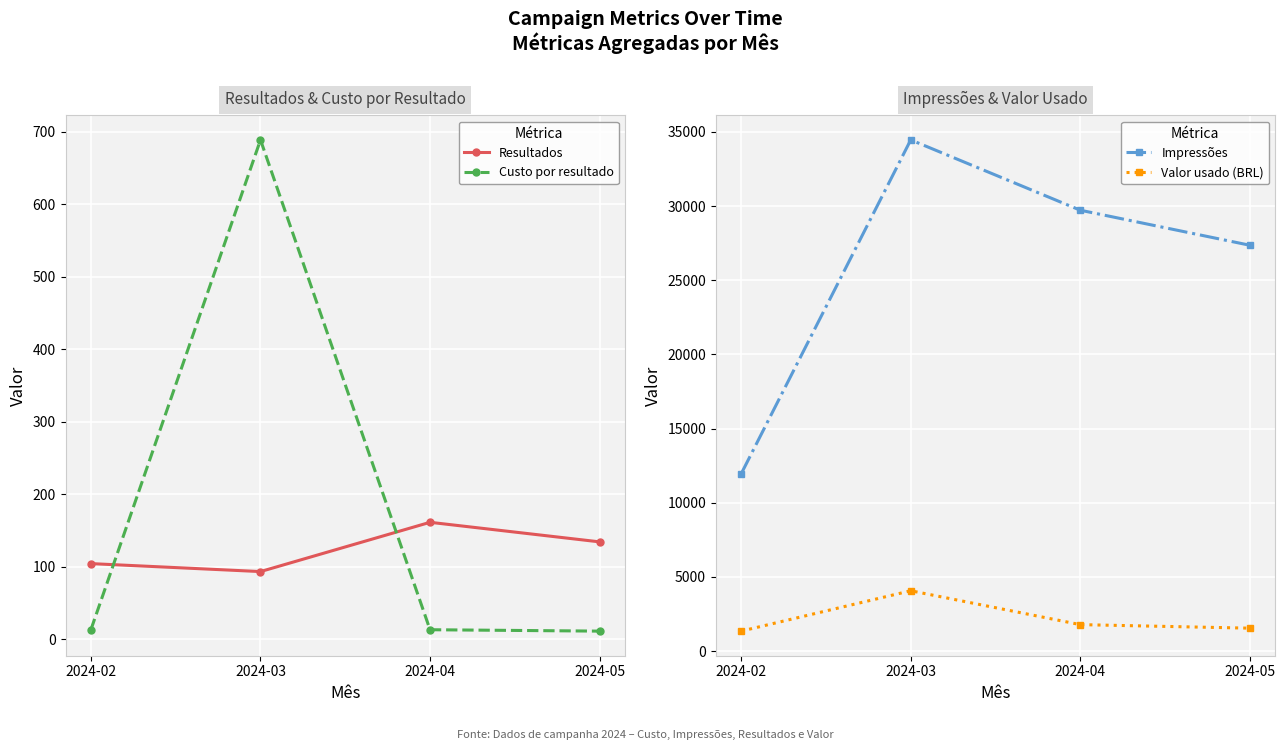

At which category is the sum across all series the highest?

2024-03